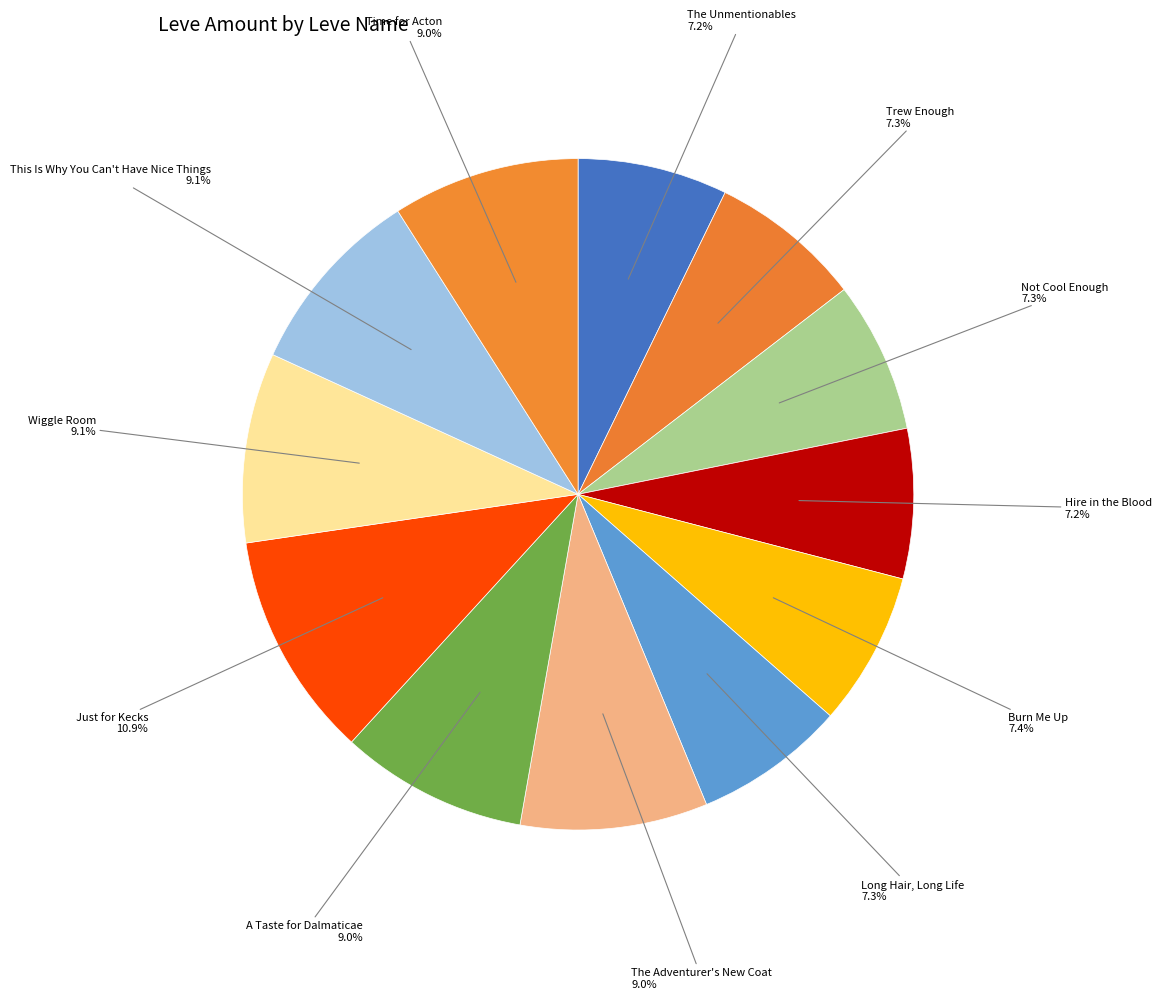

The Trew Enough slice represents 20% of the pie. True or false?

False